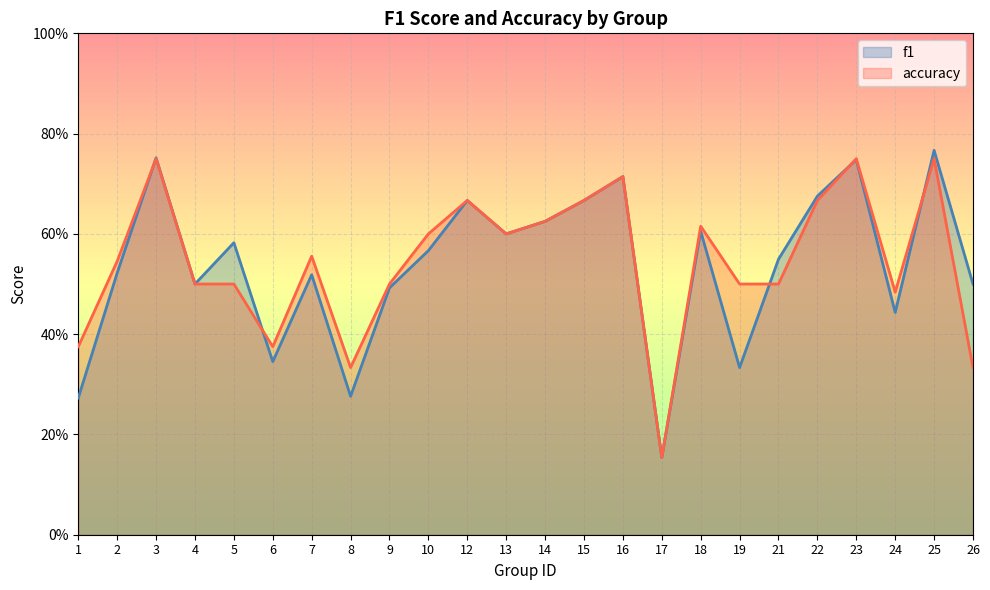

True or false: accuracy has more than 1 interior local peaks.

True